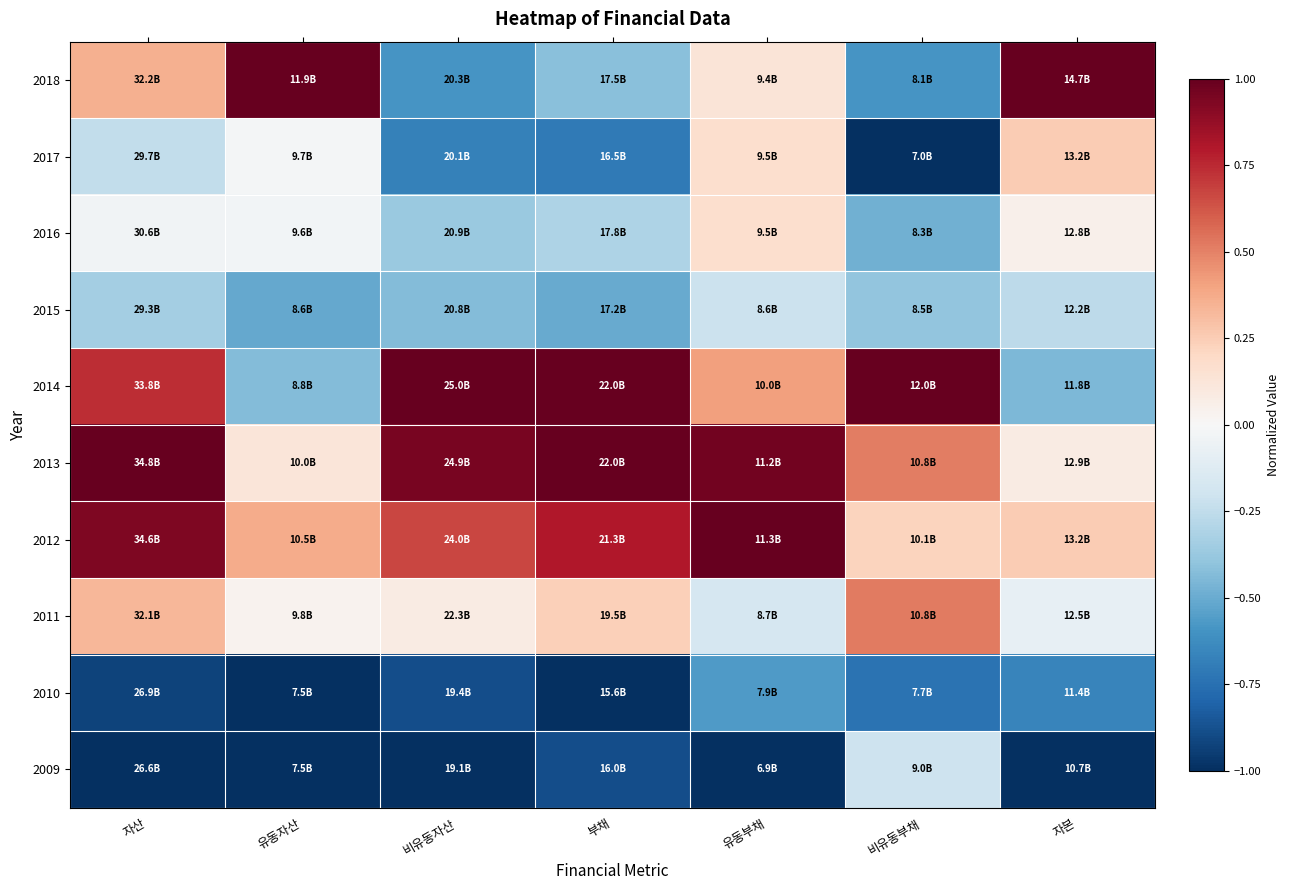

Which has a higher value, 비유동자산 or 자본?

자본